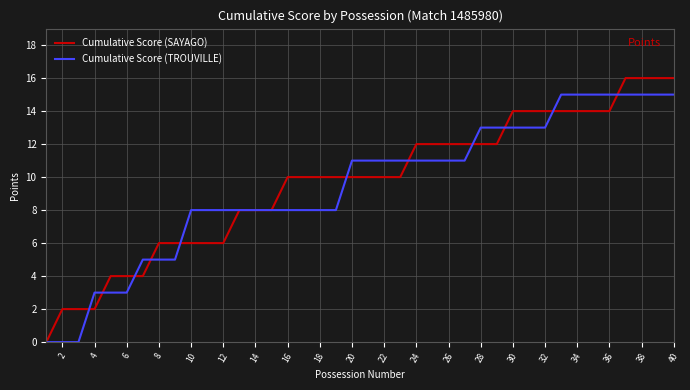

True or false: Cumulative Score (SAYAGO) and Cumulative Score (TROUVILLE) cross at least once.

True